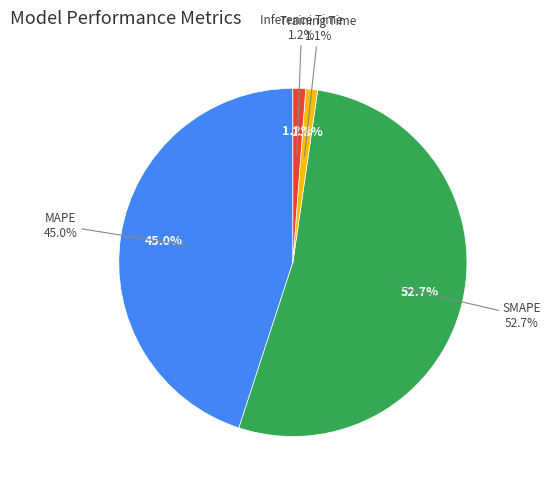

What is the smallest slice in the pie chart?

Training Time